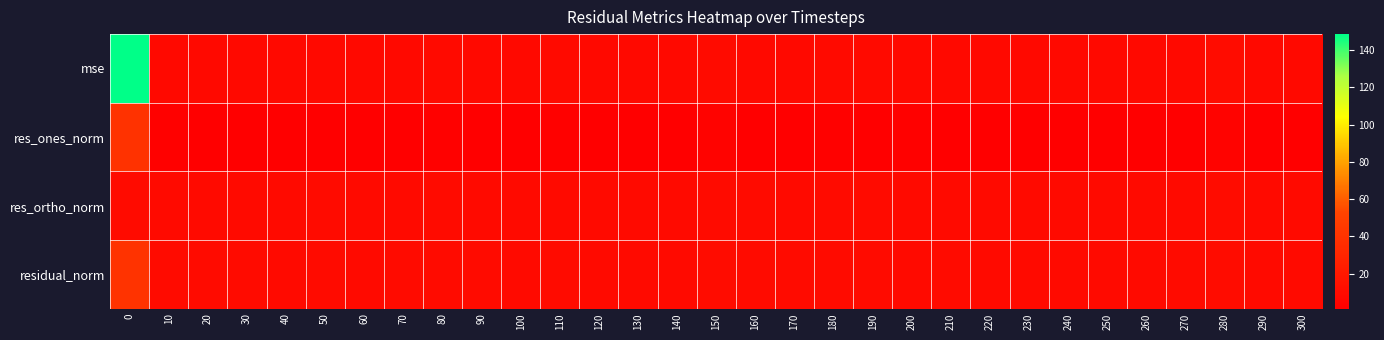

Count the number of categories in the chart.

31